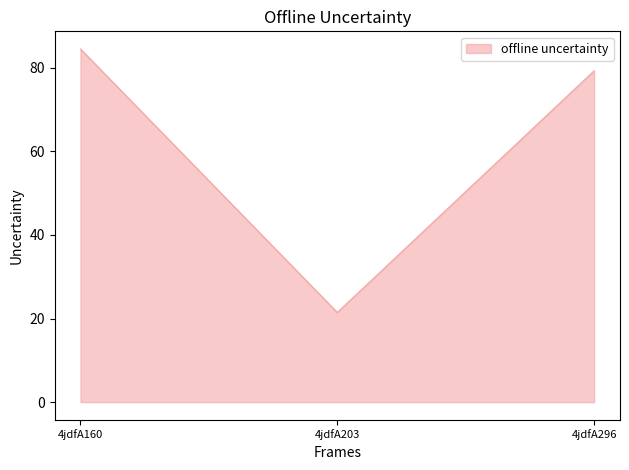

What is the average value?

61.7